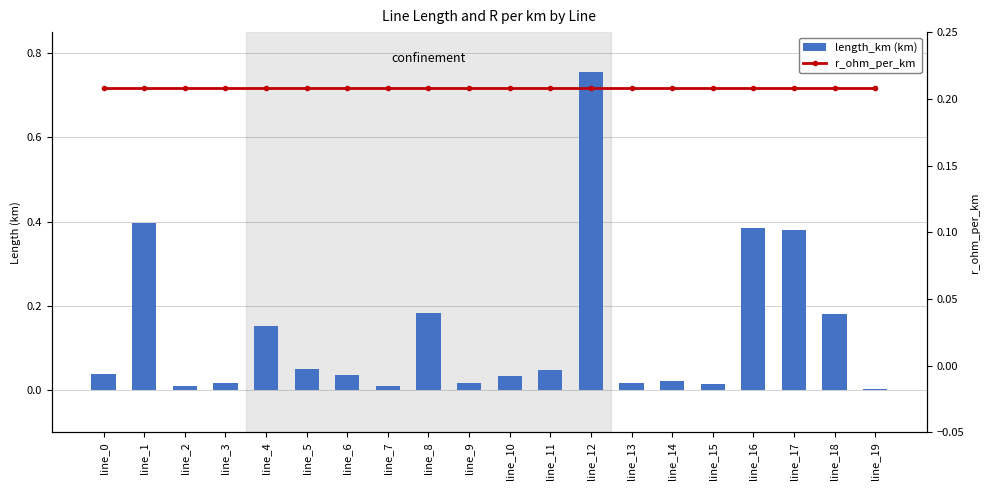

How many groups of bars are there?

20